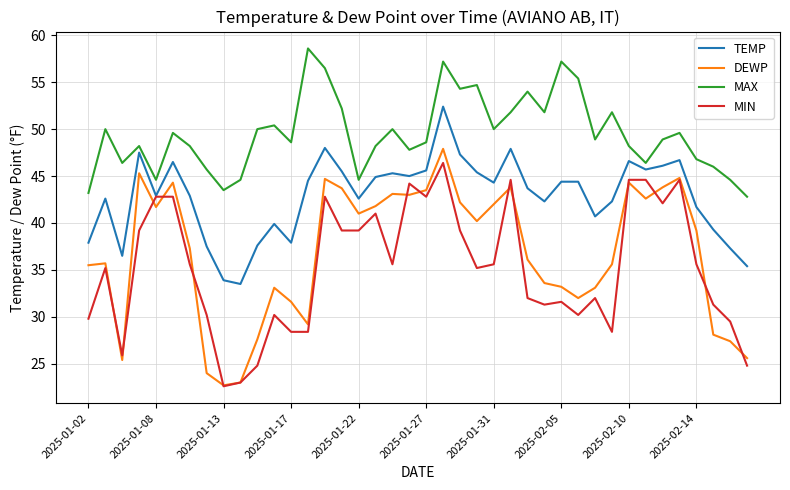

What is the minimum value for MAX?

42.8